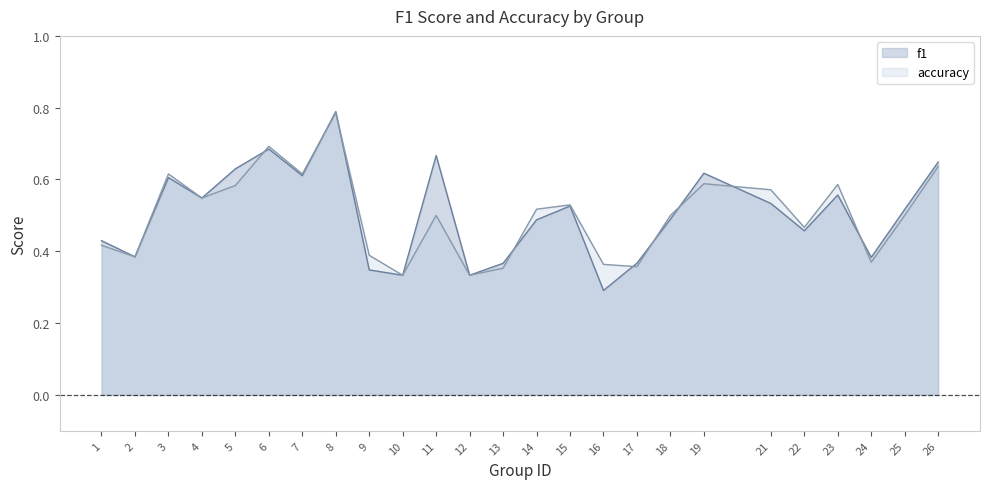

Reading left to right, what are all the values shown in this chart?

f1: 0.4	0.4	0.6	0.5	0.6	0.7	0.6	0.8	0.3	0.3	0.7	0.3	0.4	0.5	0.5	0.3	0.4	0.5	0.6	0.5	0.5	0.6	0.4	0.5	0.6
accuracy: 0.4	0.4	0.6	0.5	0.6	0.7	0.6	0.8	0.4	0.3	0.5	0.3	0.4	0.5	0.5	0.4	0.4	0.5	0.6	0.6	0.5	0.6	0.4	0.5	0.6